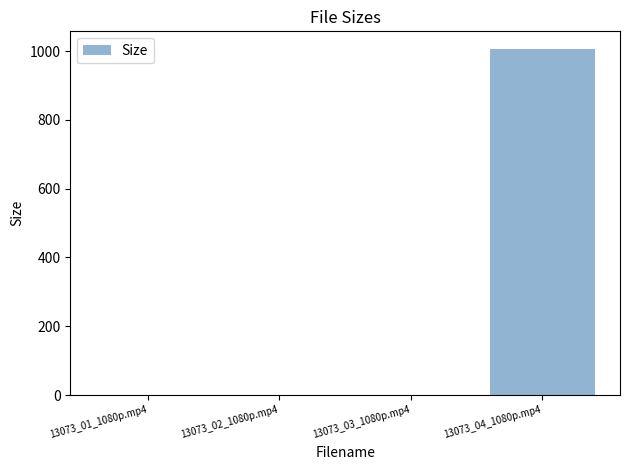

What is the approximate value at 13073_02_1080p.mp4?

1.1